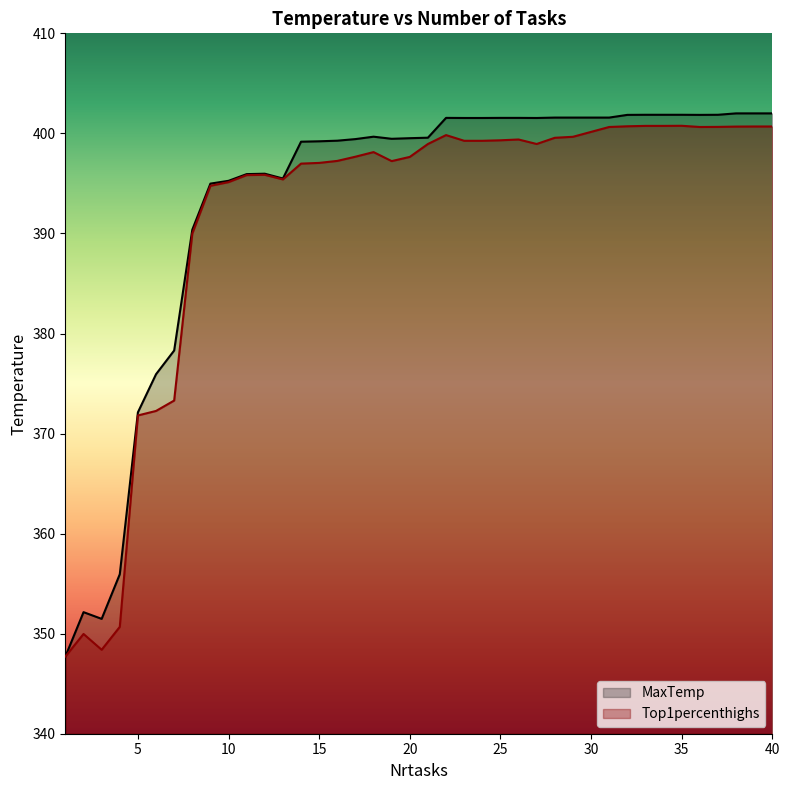

How many lines are shown in the chart?

2